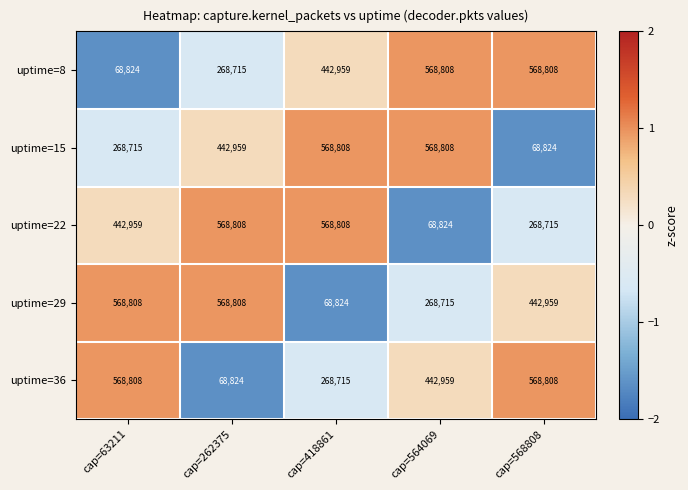

Is it true that uptime=15 equals 744763 at cap=262375?

False